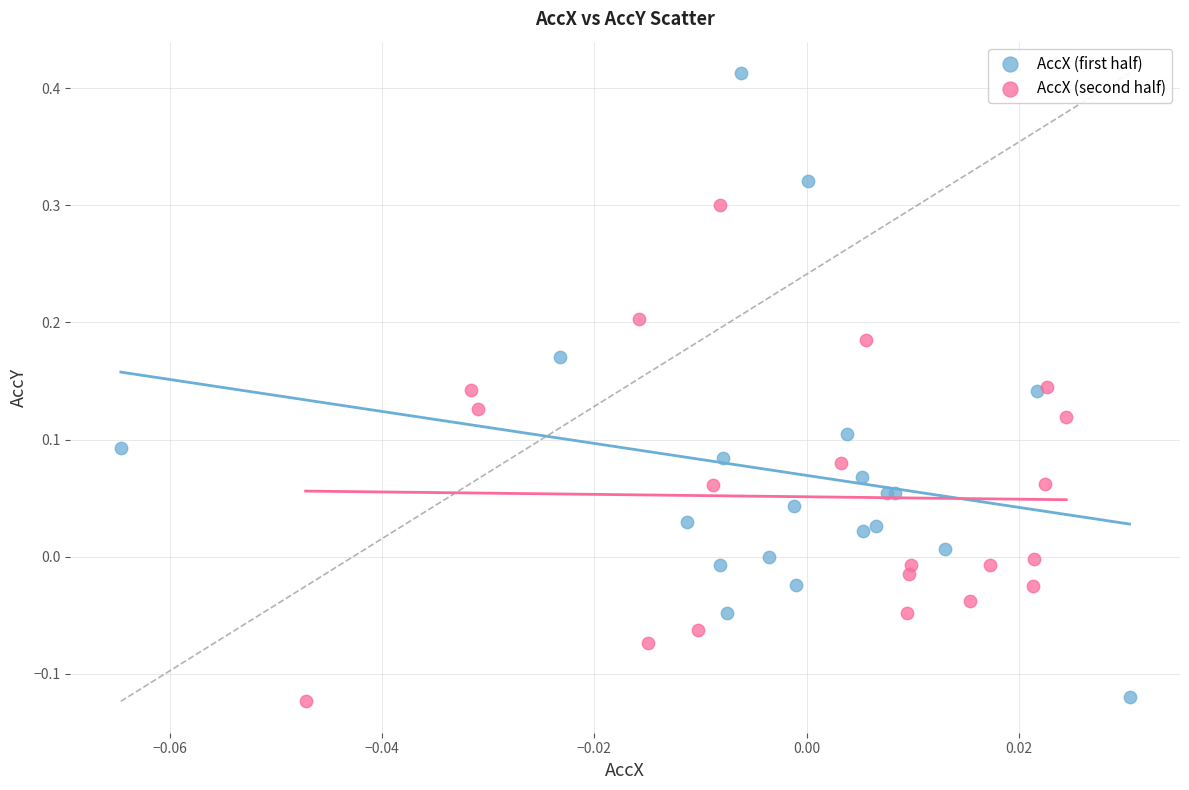

Which series reaches the maximum Y coordinate?

AccX (first half)